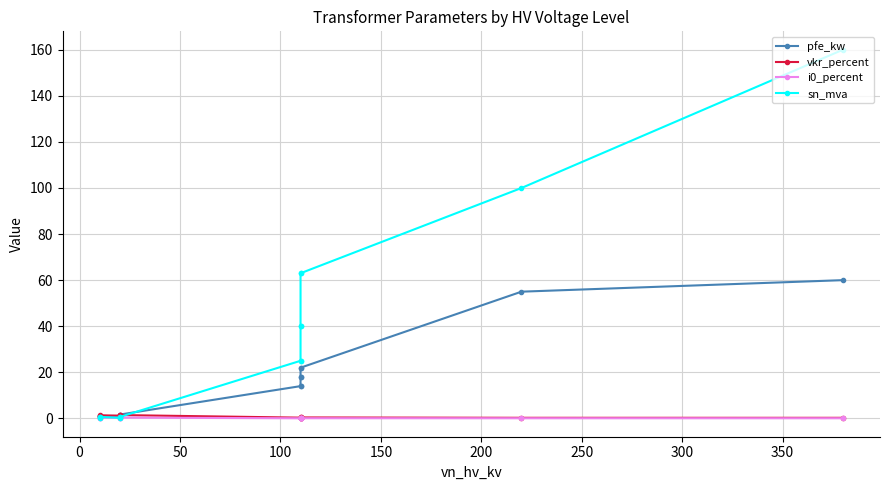

True or false: i0_percent has more than 1 points higher than both neighbors.

False